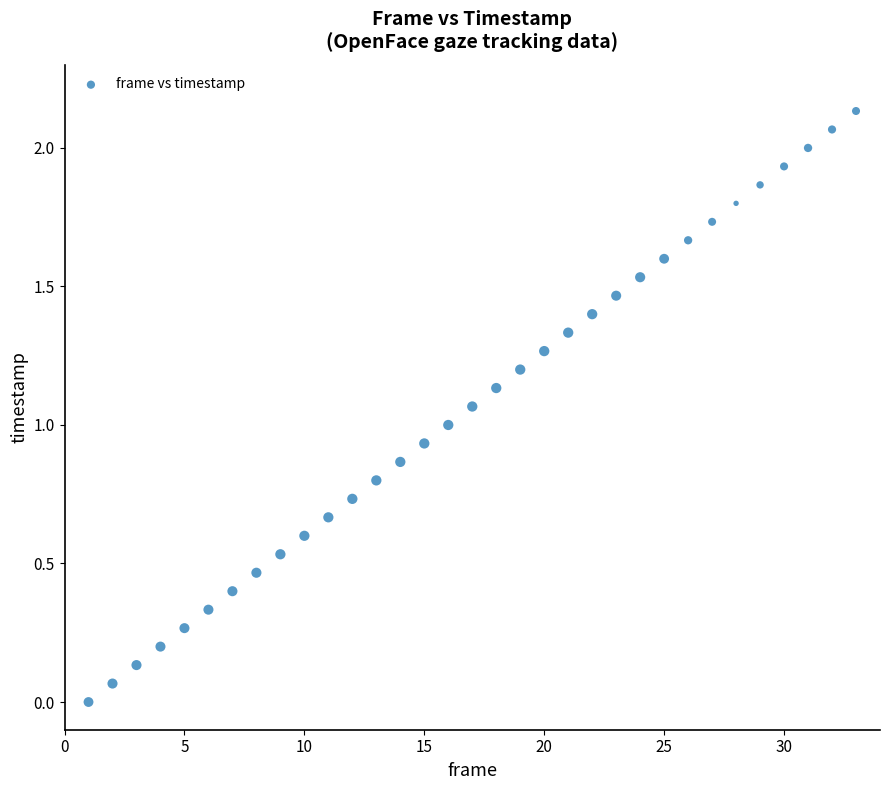

What is the range of X values (max minus min)?

32.0